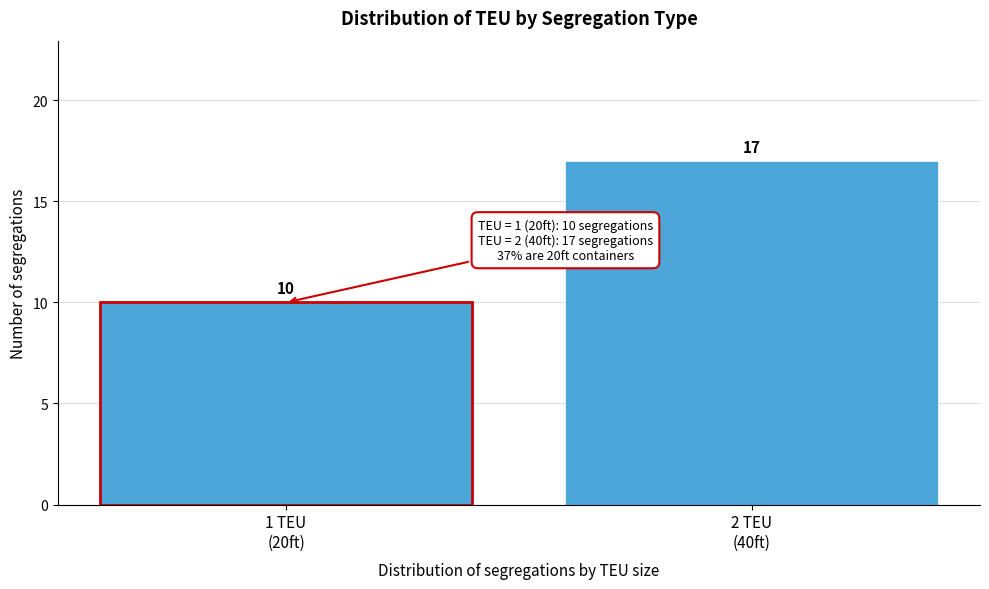

Reading right to left, transcribe all the data shown in this chart.

17	10